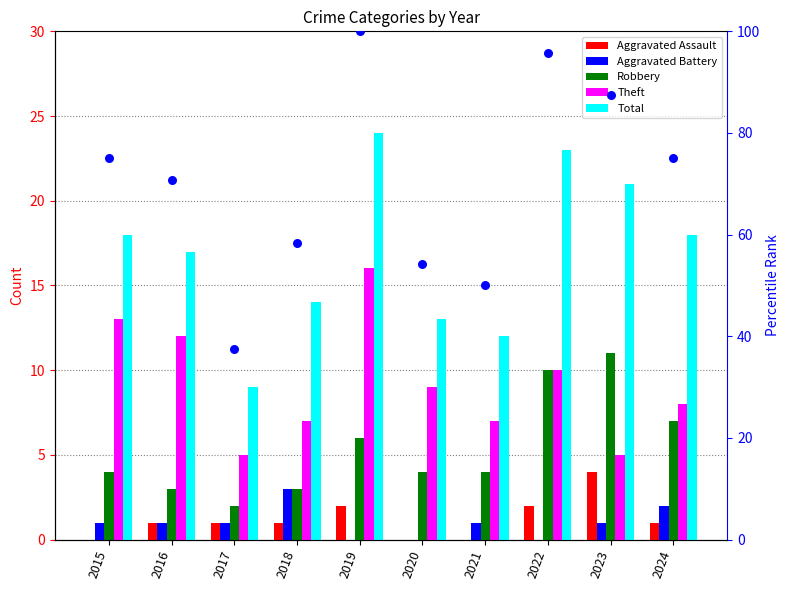

Which series has the widest spread of Y values?

percentile rank within the sample